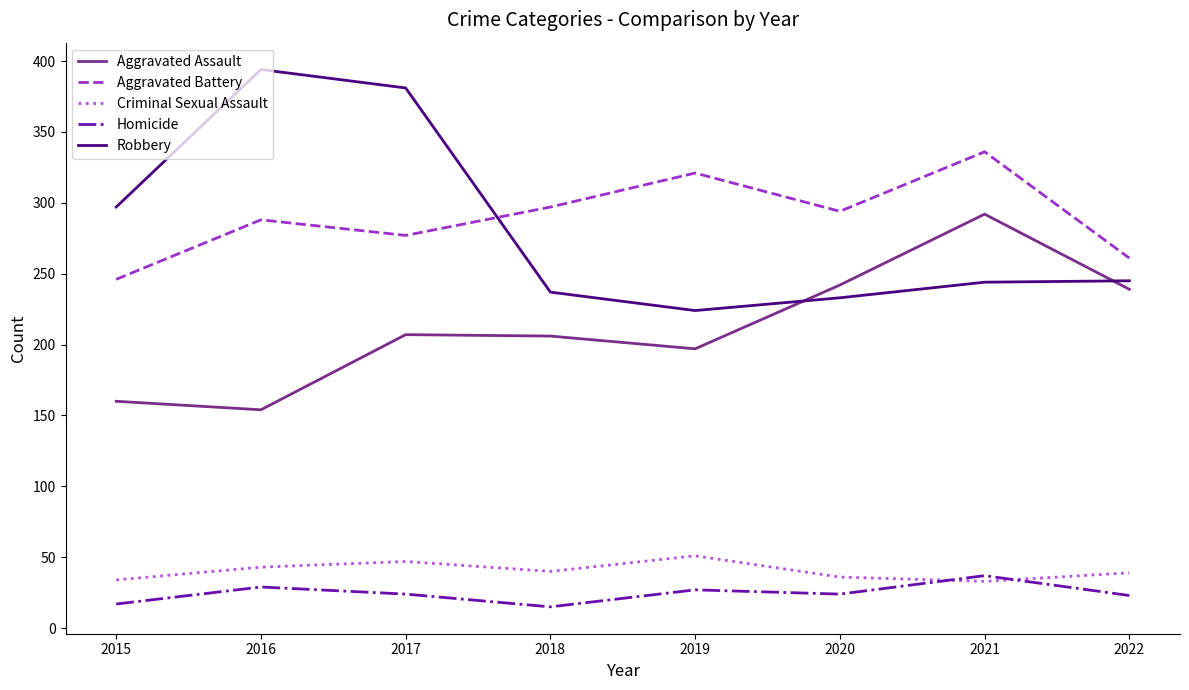

Which series has the largest range (max minus min)?

Robbery